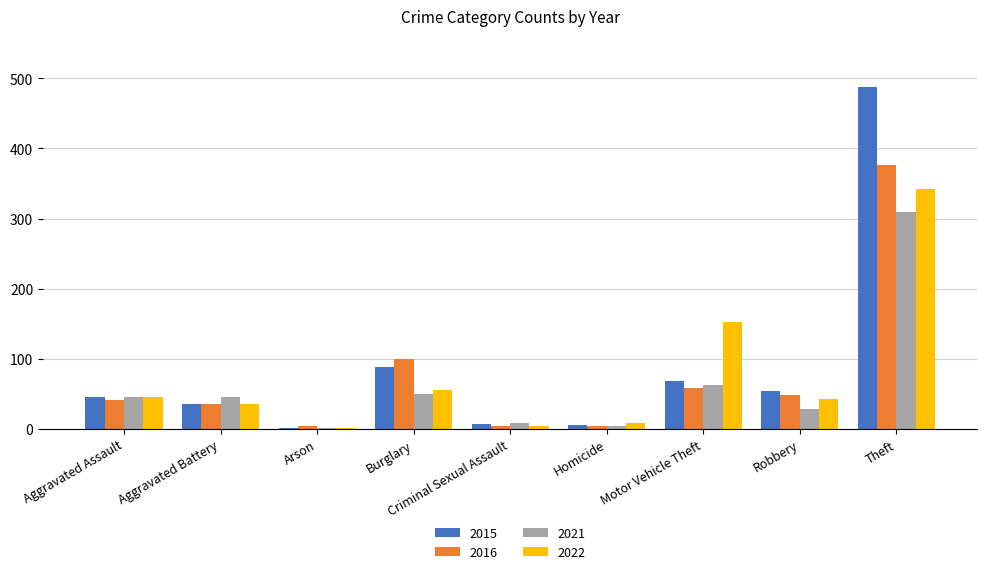

Which series has the largest total across all categories?

2015